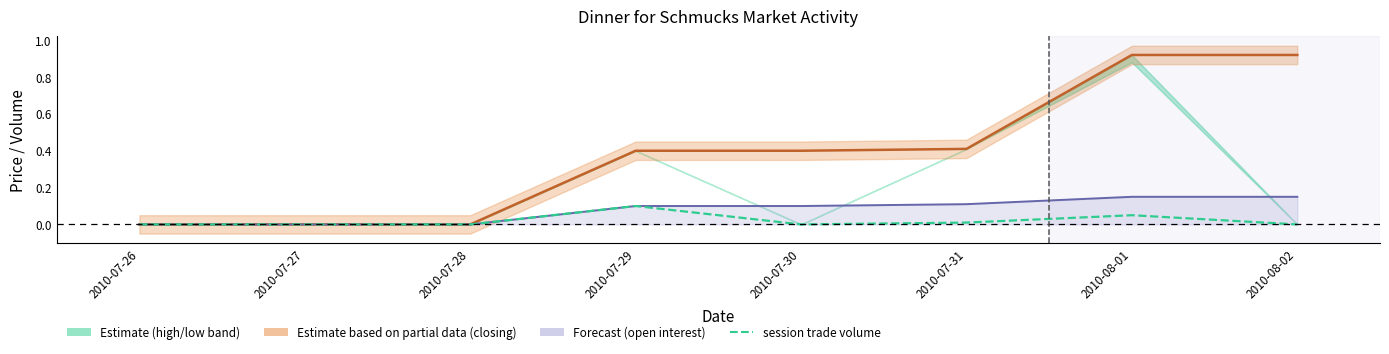

How many open interest values are between 0 and 1?

8